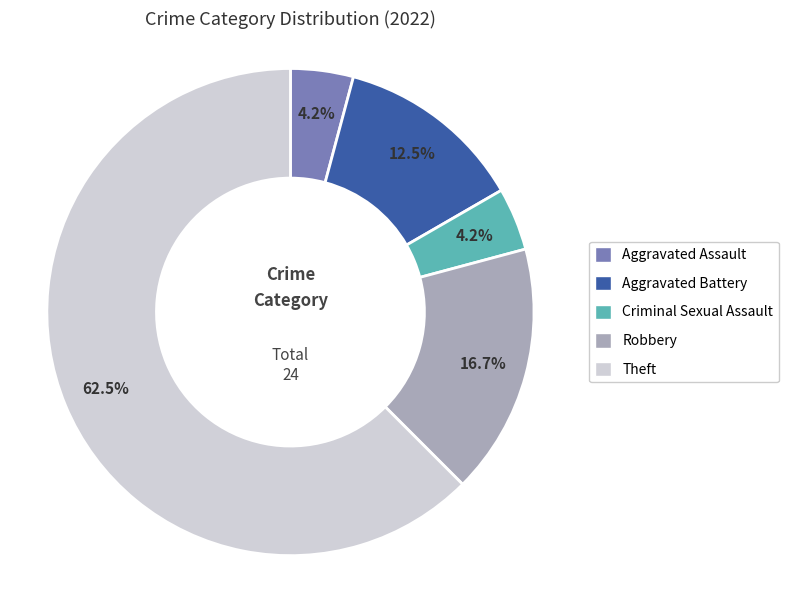

What percentage is NOT represented by Robbery?

83.3%